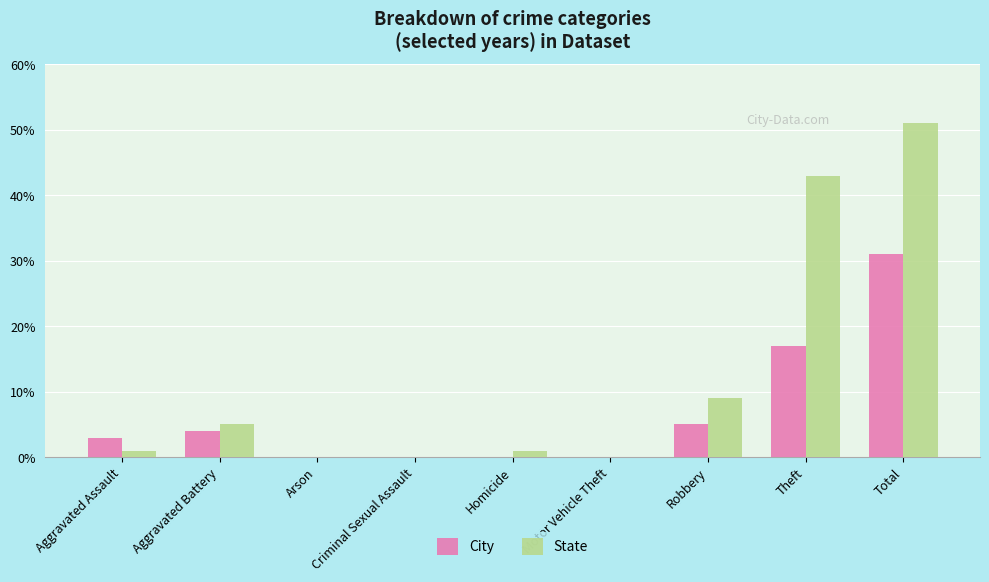

Reading left to right, transcribe all the data shown in this chart.

City: 3	4	0	0	0	0	5	17	31
State: 1	5	0	0	1	0	9	43	51